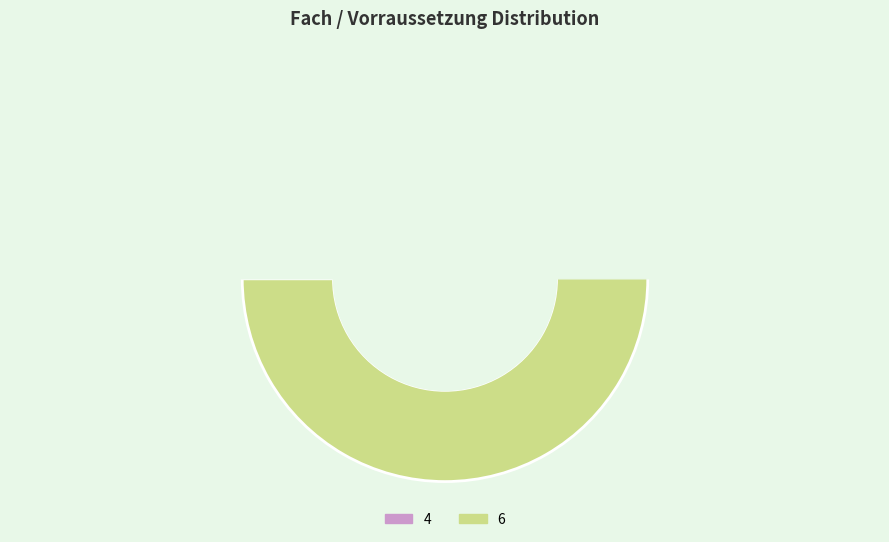

Which slice is the smallest?

4